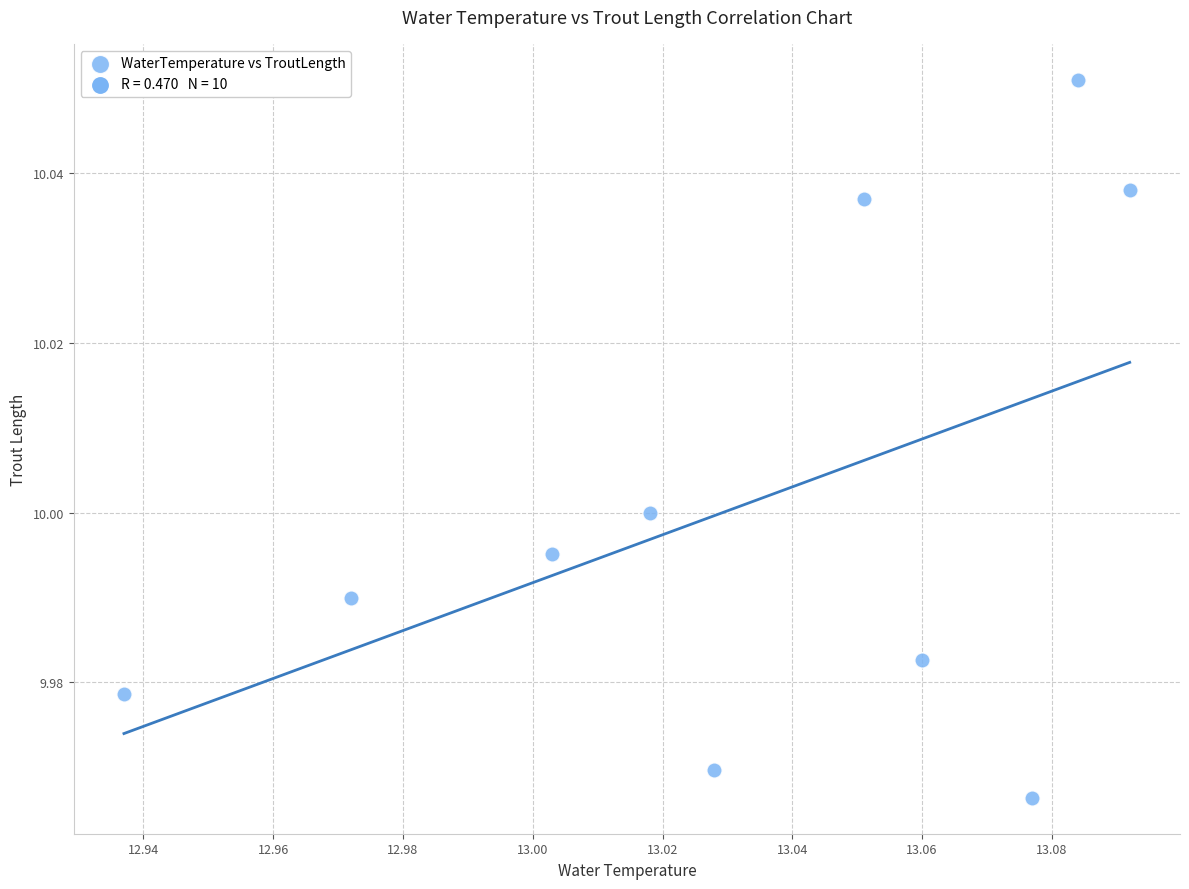

What is the average X value?

13.0